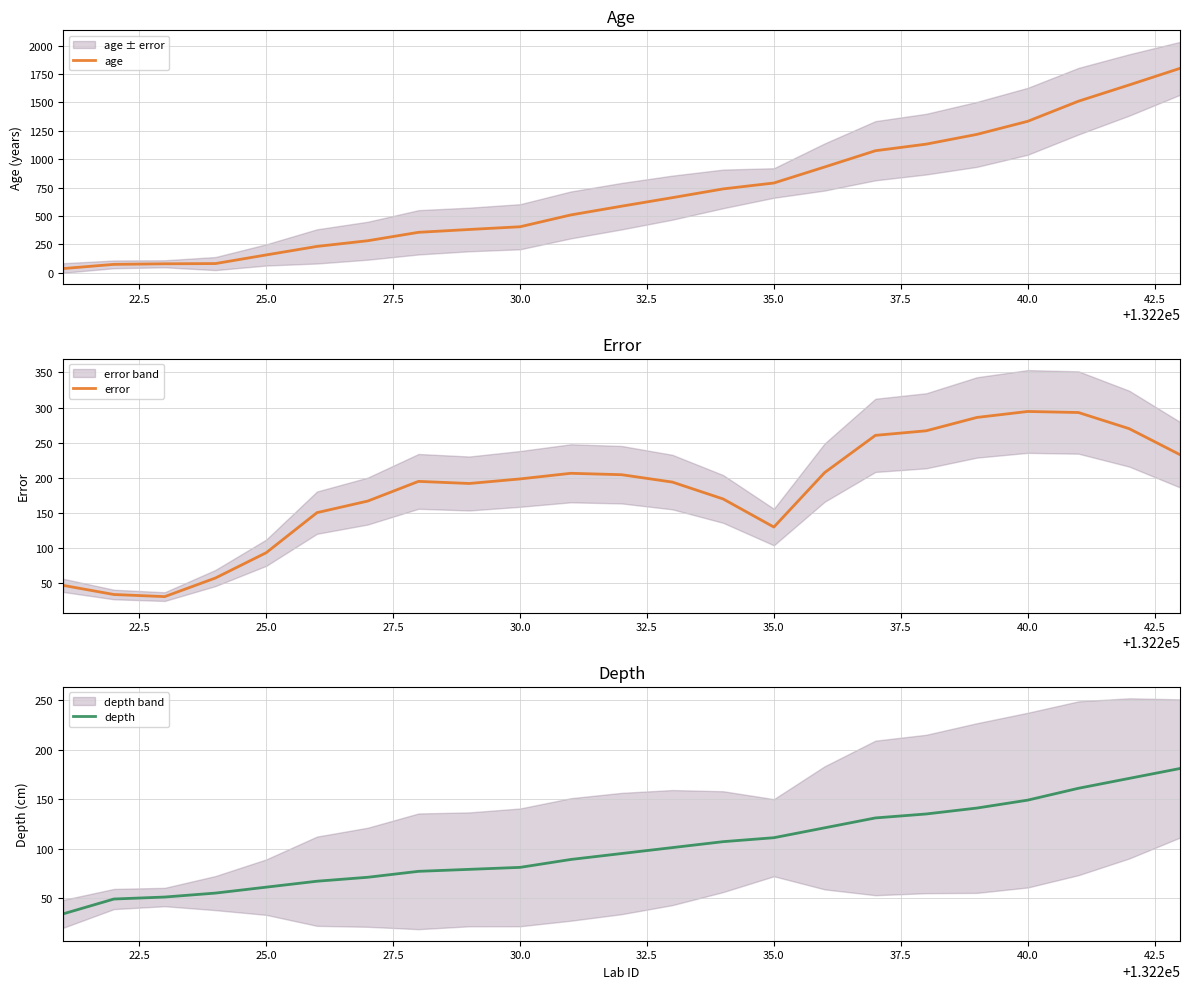

True or false: error has more than 0 interior local peaks.

True